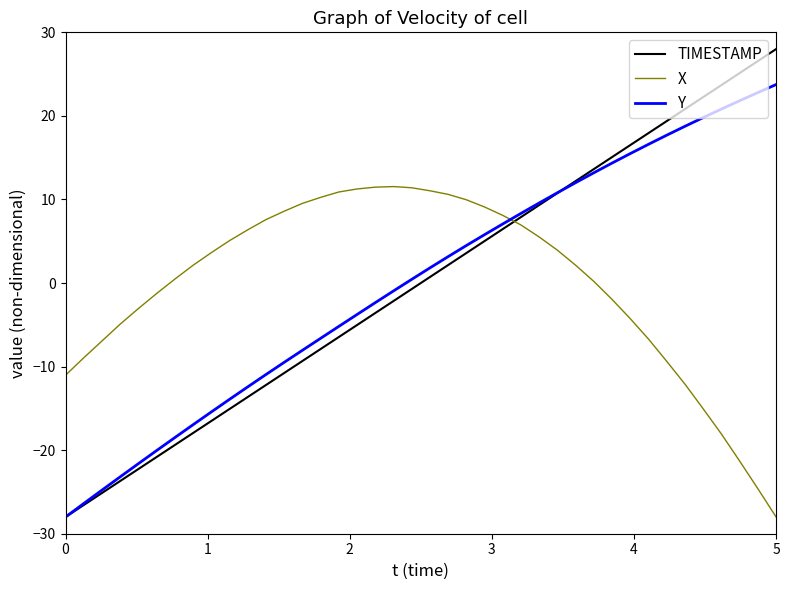

Which series ends up on top after the final intersection of X and Y?

Y